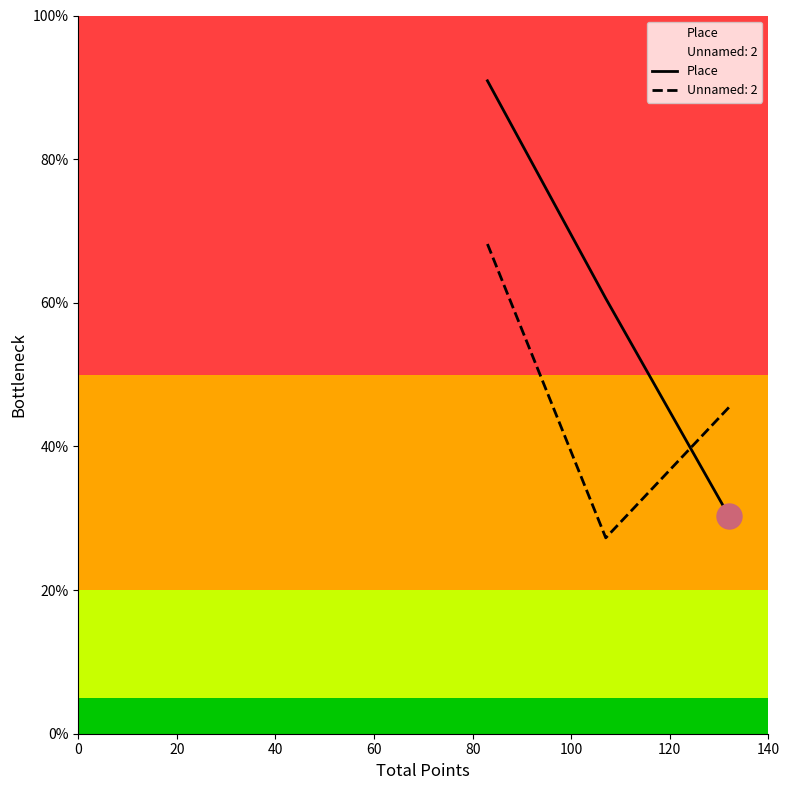

What is the difference between the second highest and minimum values?

0.3